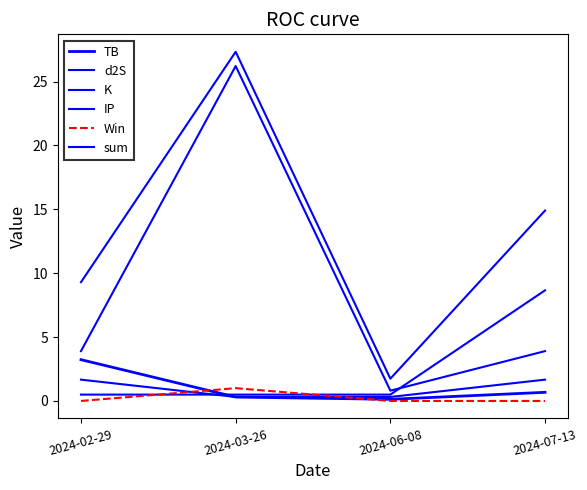

Is it true that K equals 3.9 at 2024-07-13?

True